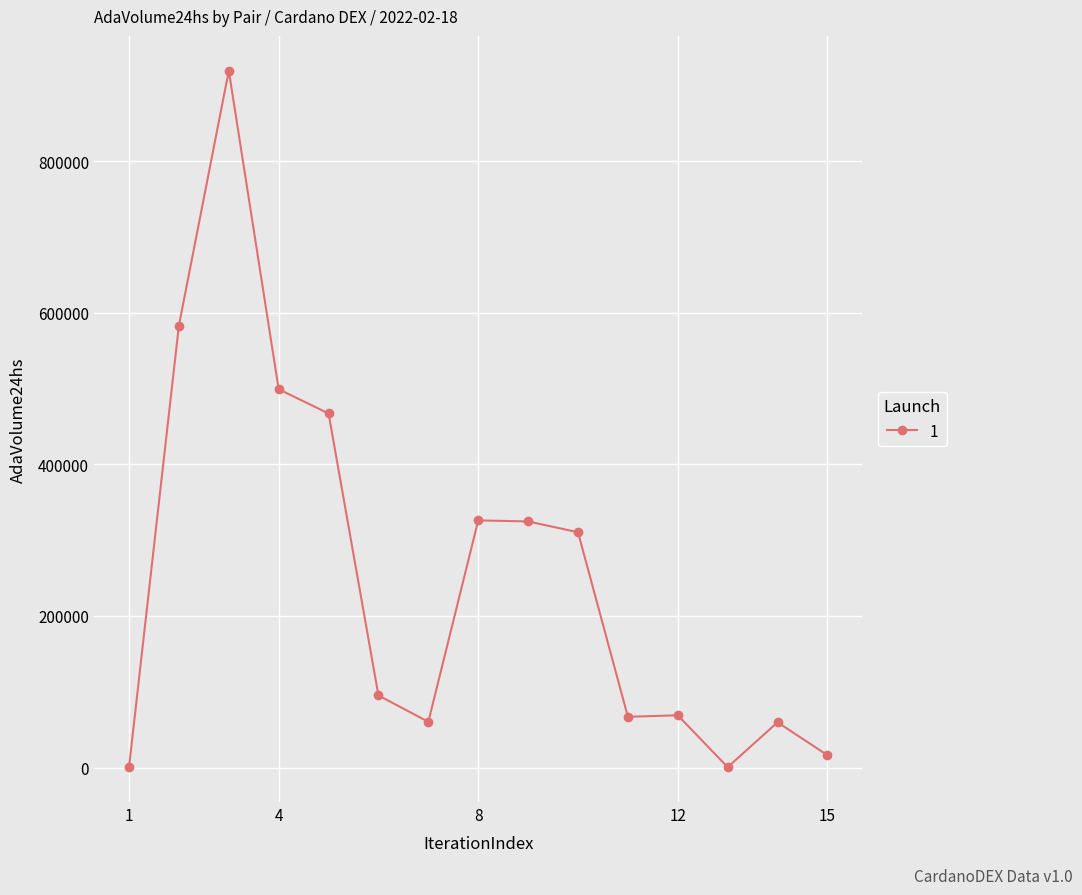

What is the value of the 10th point from the left?

310422.4